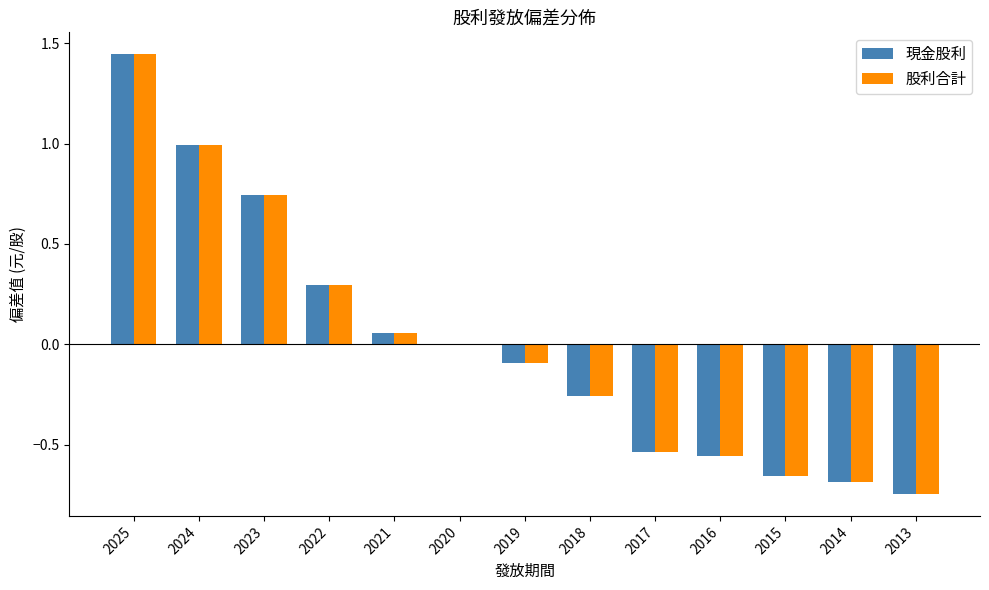

Which label corresponds to the largest value in the chart?

2025